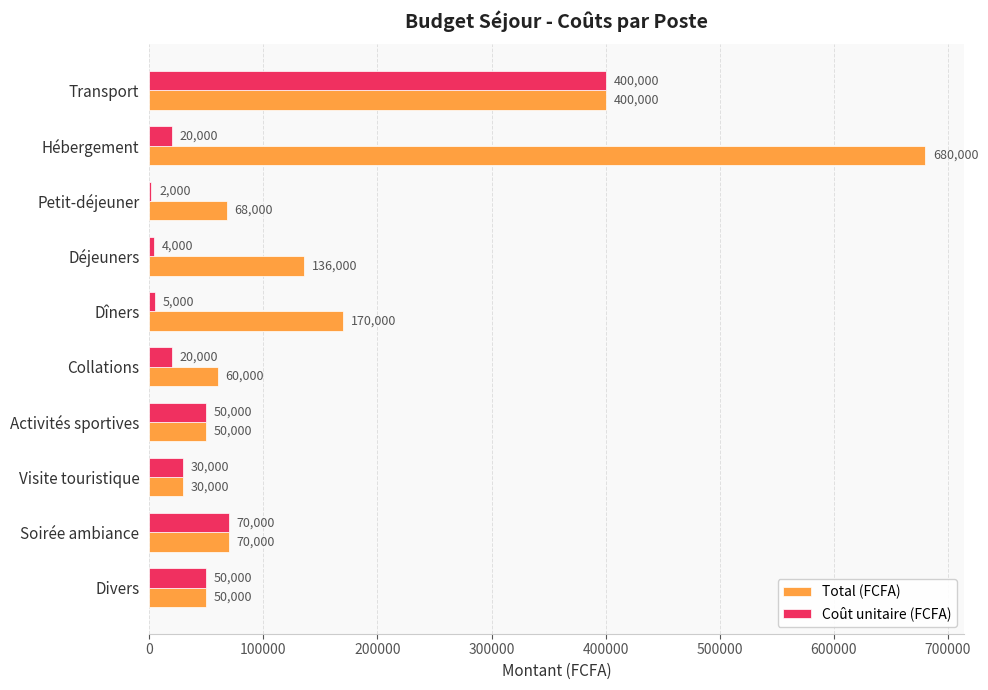

Where is Total (FCFA) nearest to the value 355000?

Transport